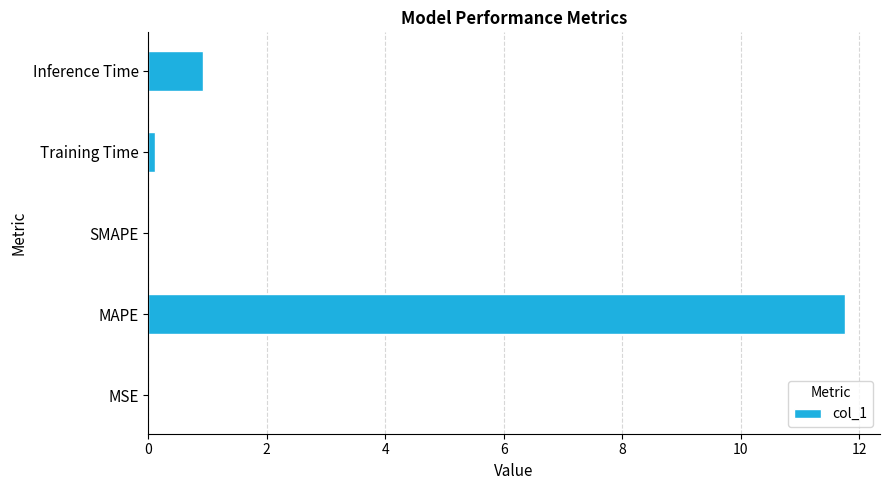

Between Inference Time and SMAPE, which is larger?

Inference Time